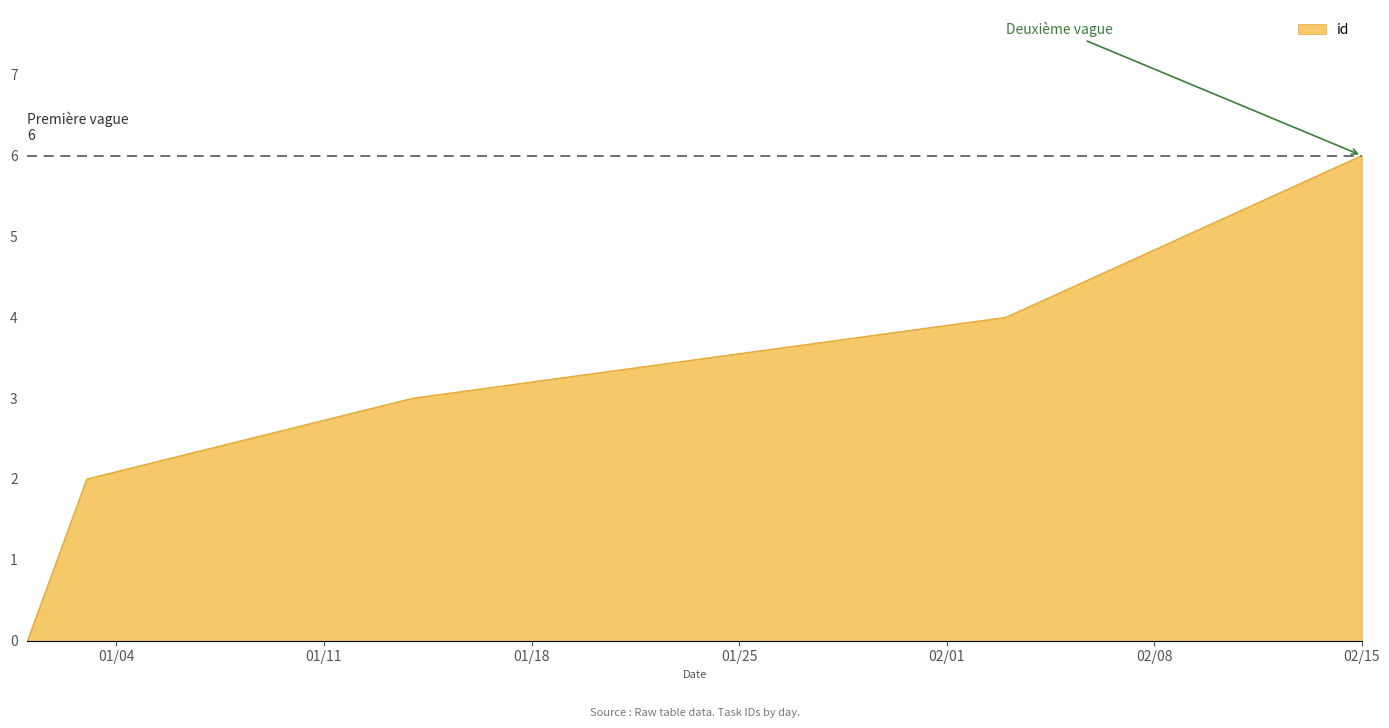

How many categories are shown in the chart?

7